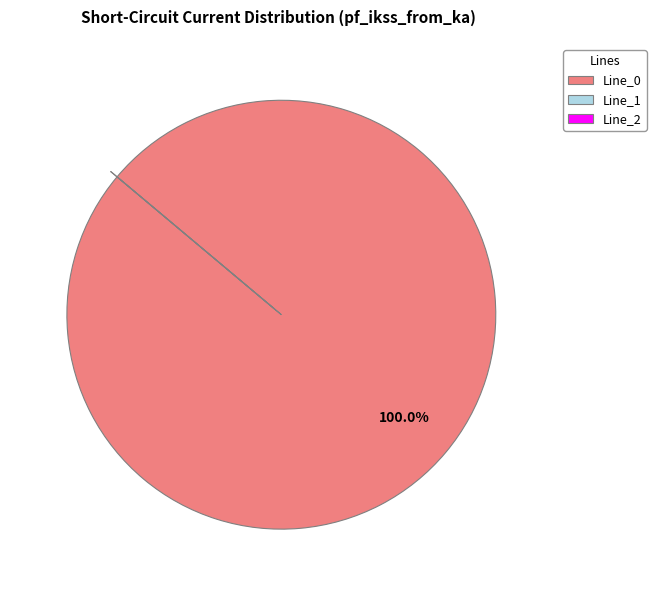

Is there a majority slice in this chart?

Yes